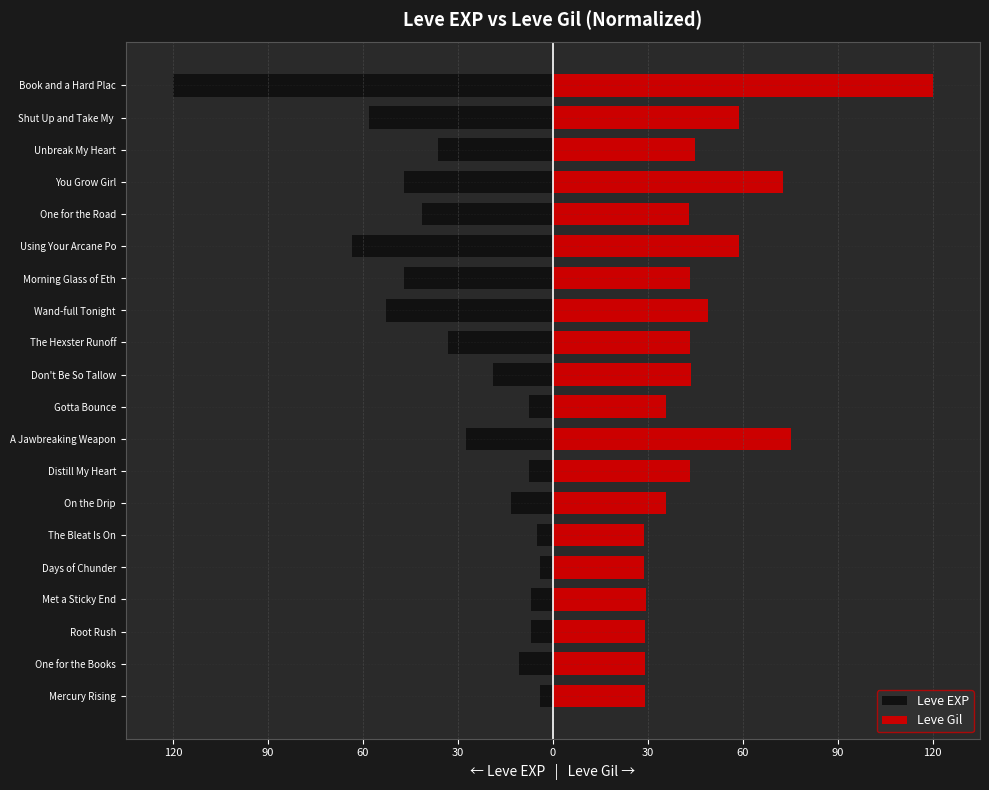

What are all the series names shown in the legend?

Leve EXP, Leve Gil